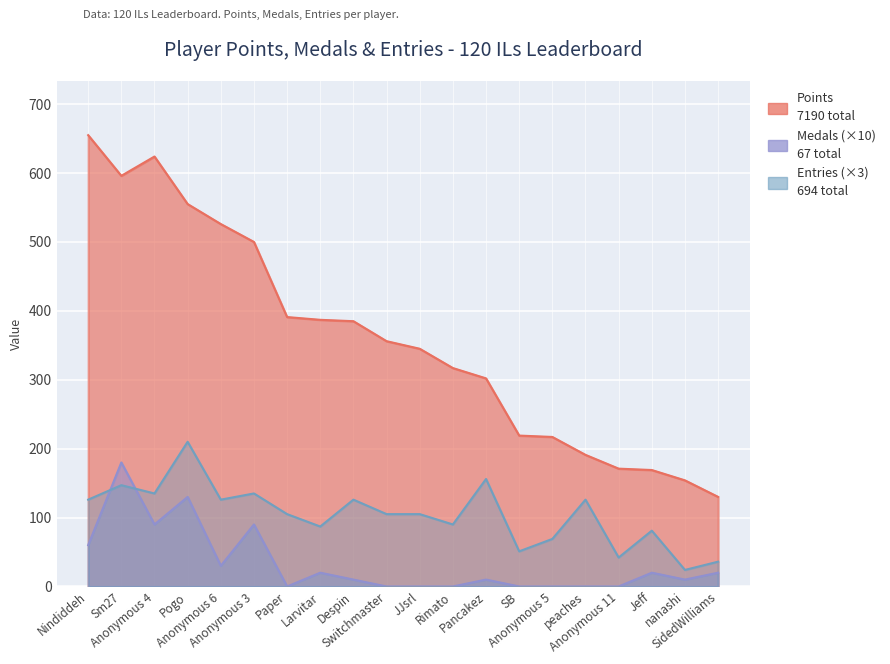

Rank the series by their average value, from highest to lowest.

Points, Entries, Medals